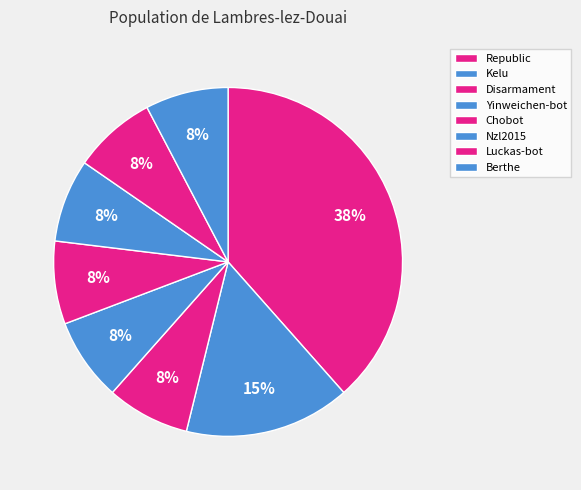

How many slices are in this pie chart?

8